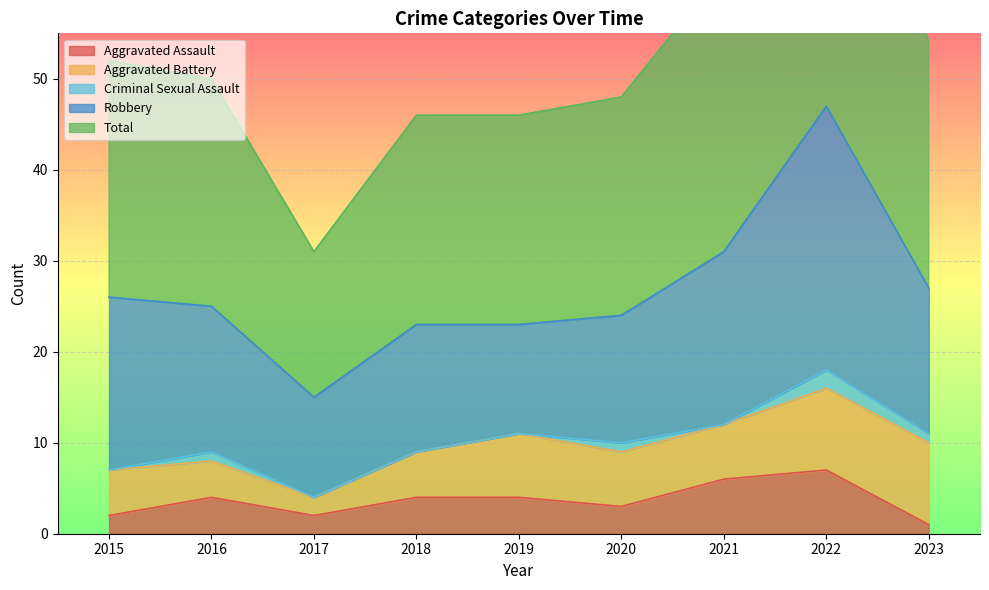

True or false: Robbery and Aggravated Assault cross at least once.

False